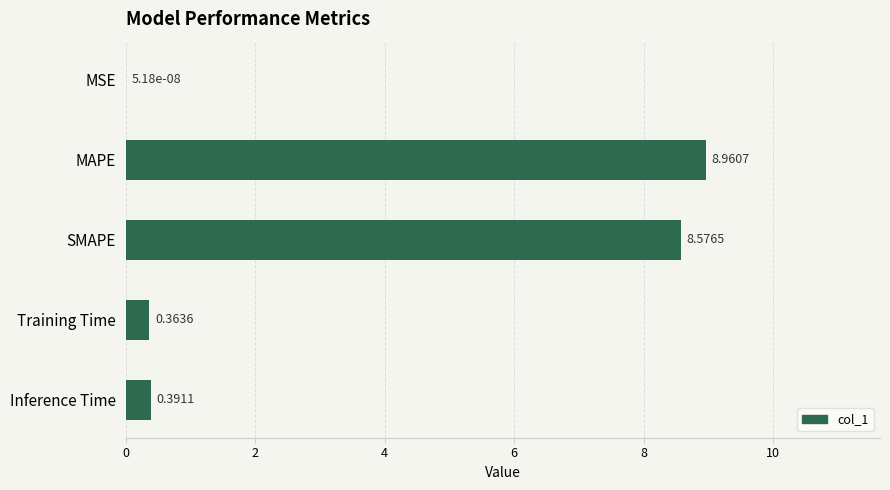

Between MAPE and MSE, which is larger?

MAPE